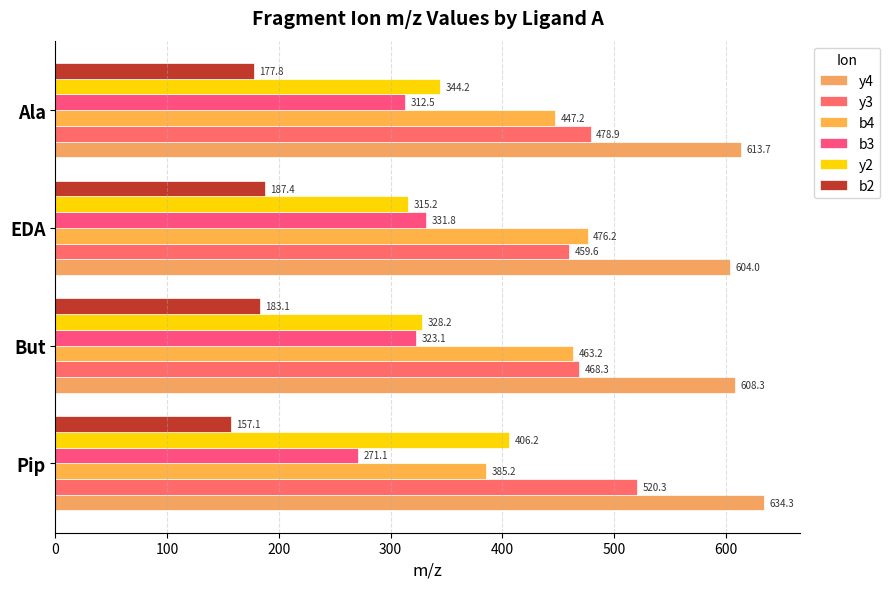

How many data points in y4 are less than 613?

2